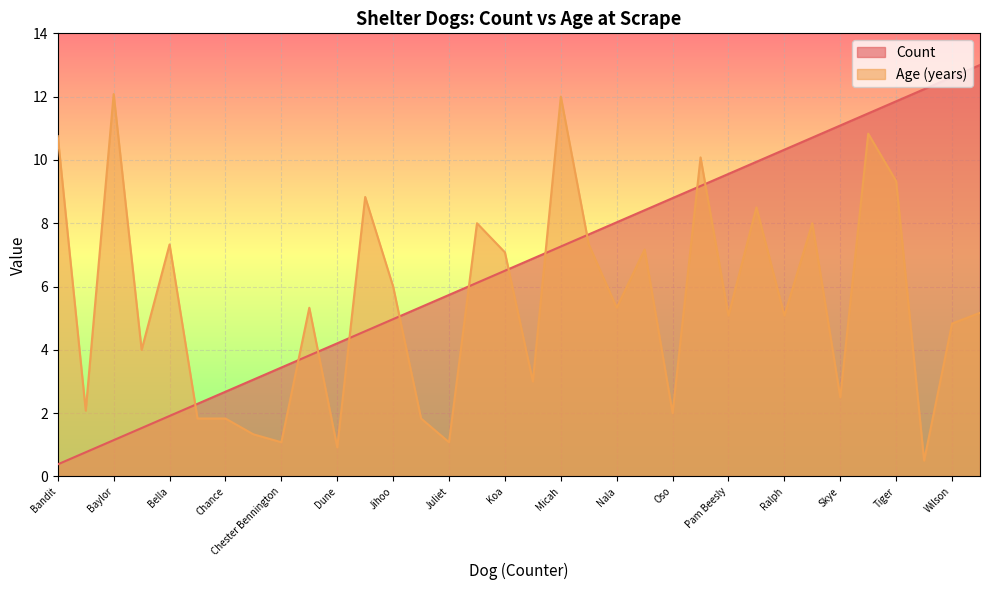

What is the value of the Count point at the 16th from the left?

6.1